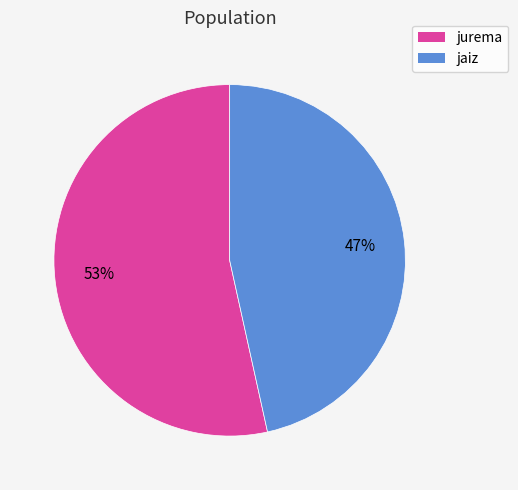

How many segments does this pie chart have?

2